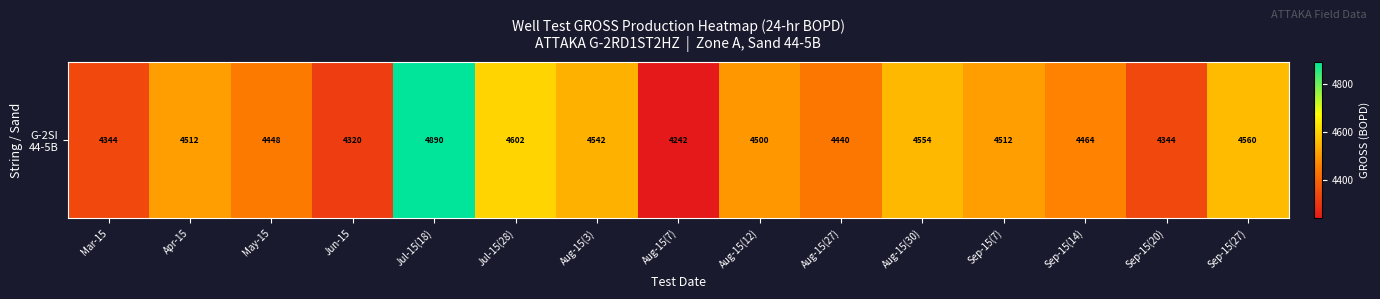

Reading left to right, what are all the values shown in this chart?

4344	4512	4448	4320	4890	4602	4542	4242	4500	4440	4554	4512	4464	4344	4560